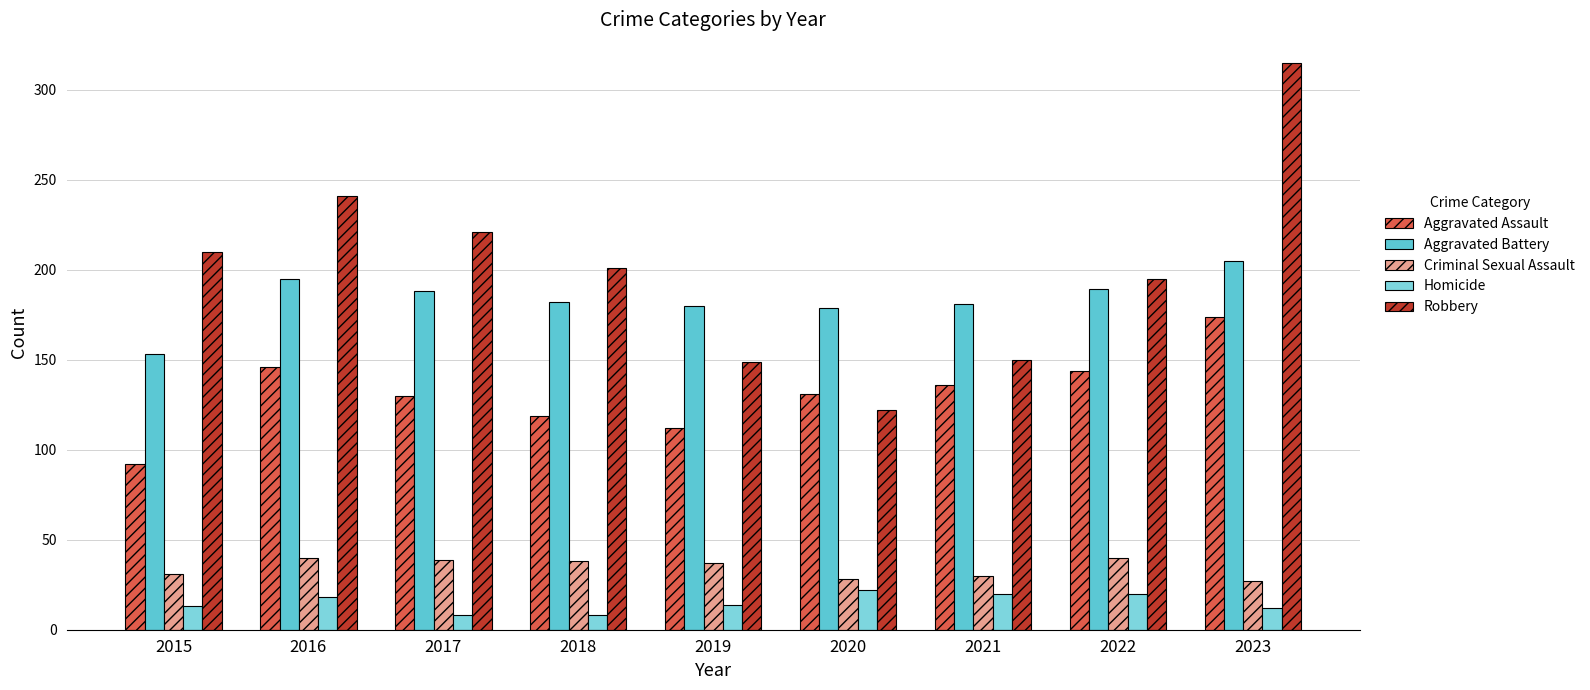

True or false: Aggravated Assault has a value of 229 at 2020.

False